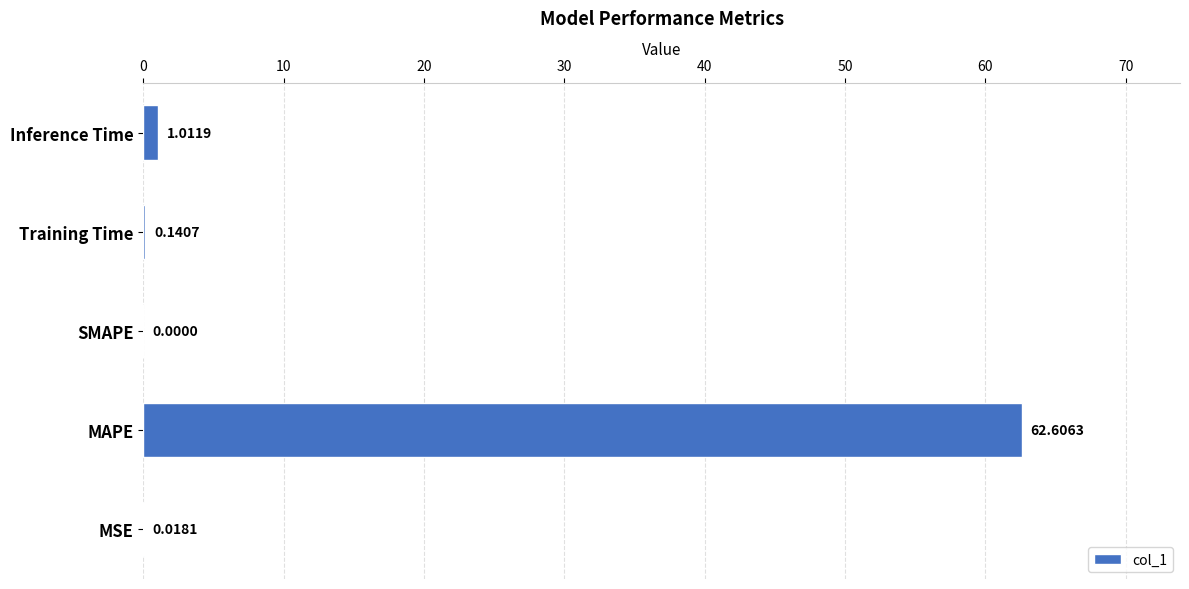

At which category does the chart reach its peak across all series?

MAPE